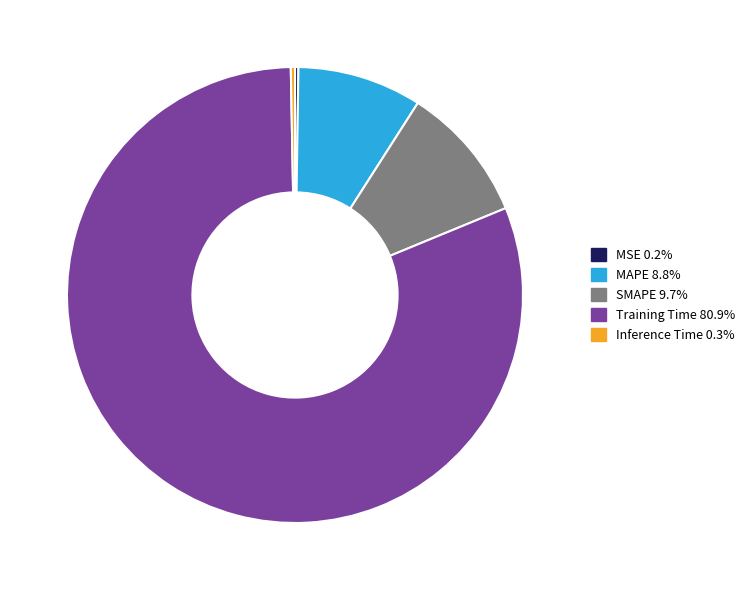

Which category has the biggest portion of the pie?

Training Time